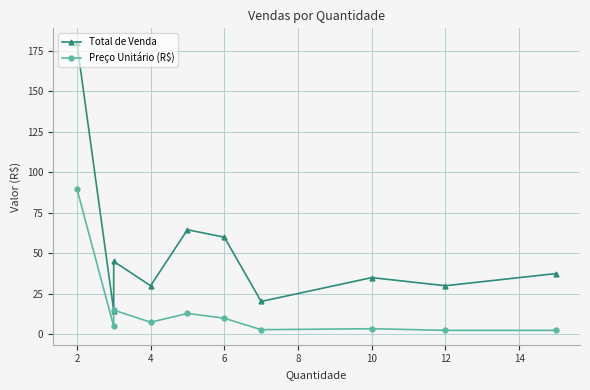

Does the chart have visible grid lines?

Yes